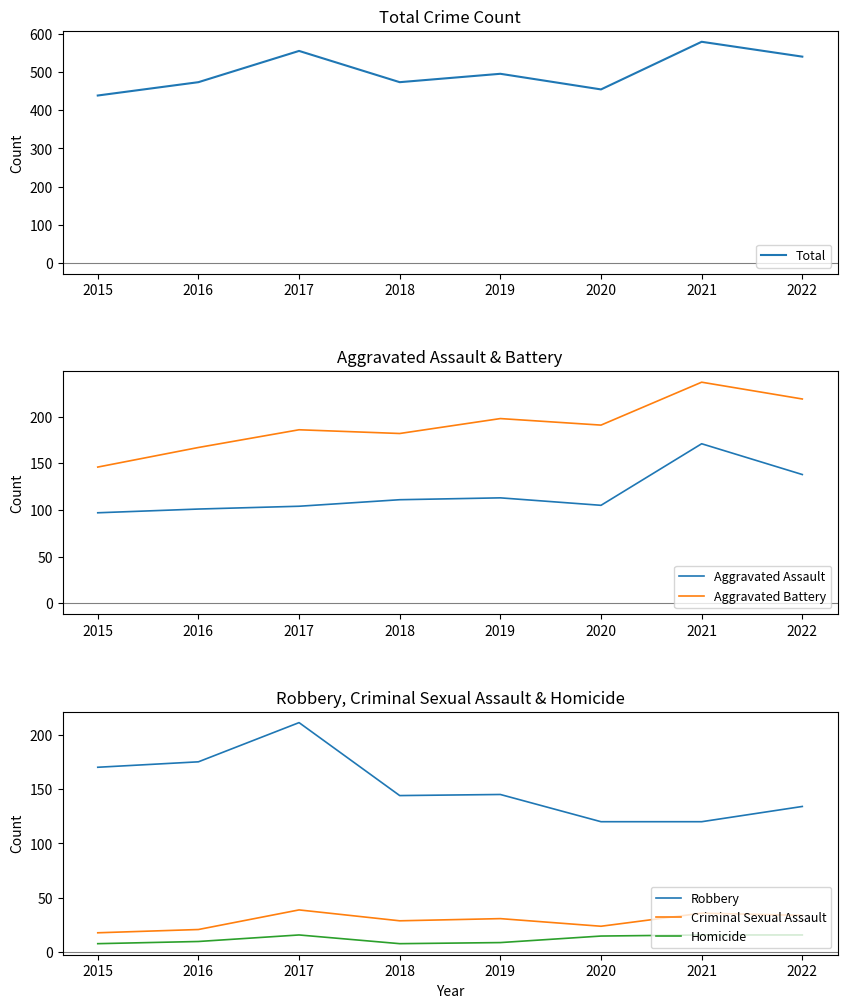

Count the number of categories in the chart.

8